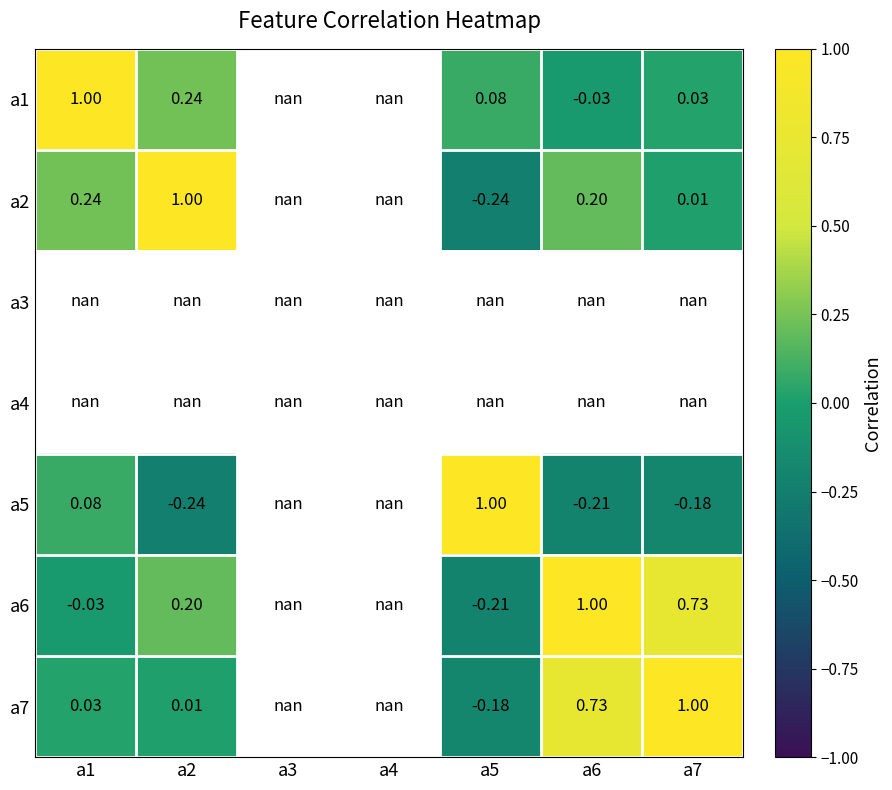

Where is a6 nearest to the value 0?

a1